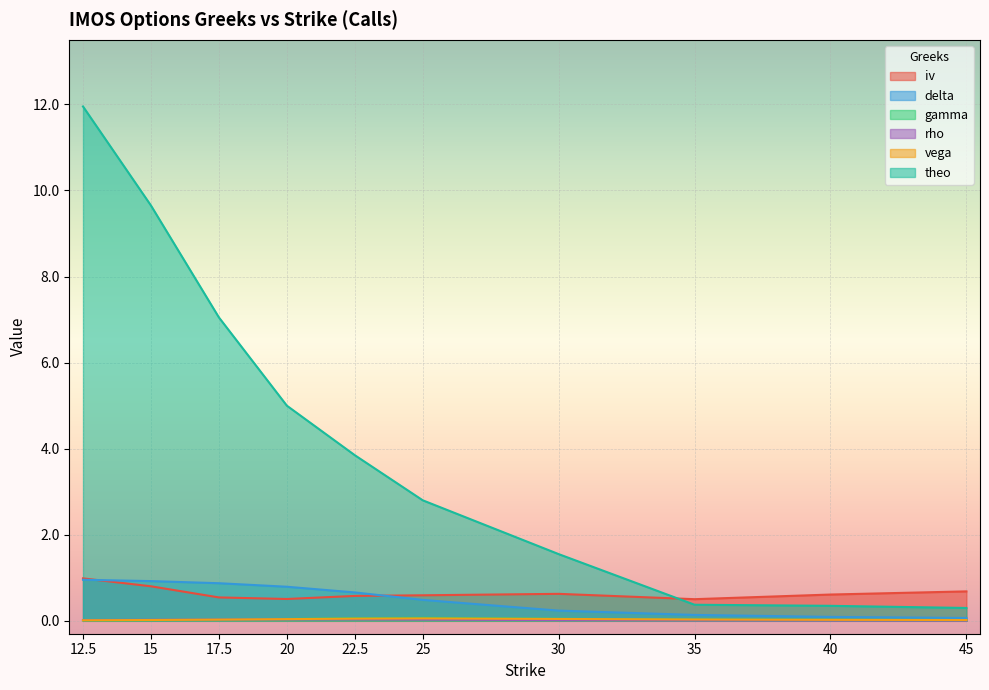

How many categories are shown in the chart?

10